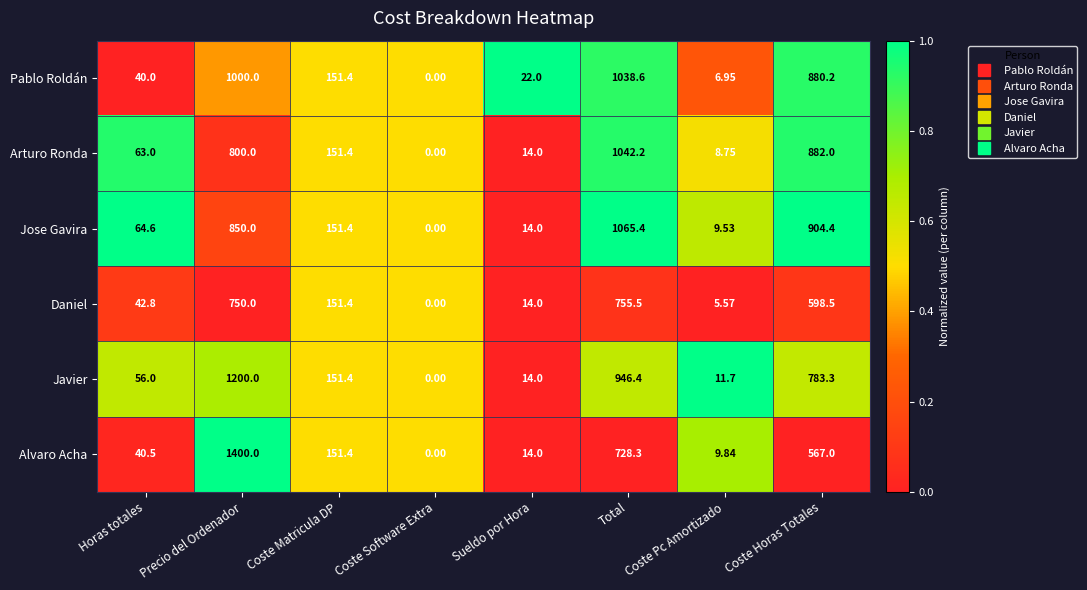

Which series has the largest range (max minus min)?

Alvaro Acha